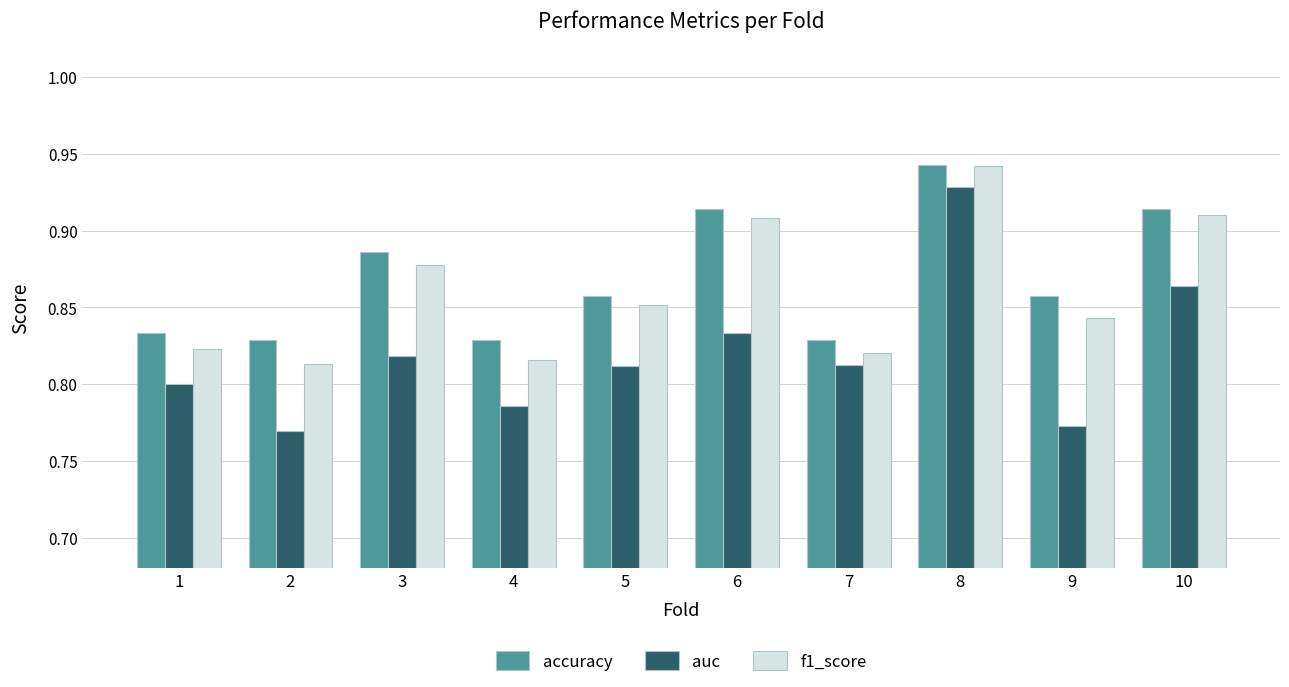

Is the value of auc at 7 greater than the value of accuracy at 9?

No